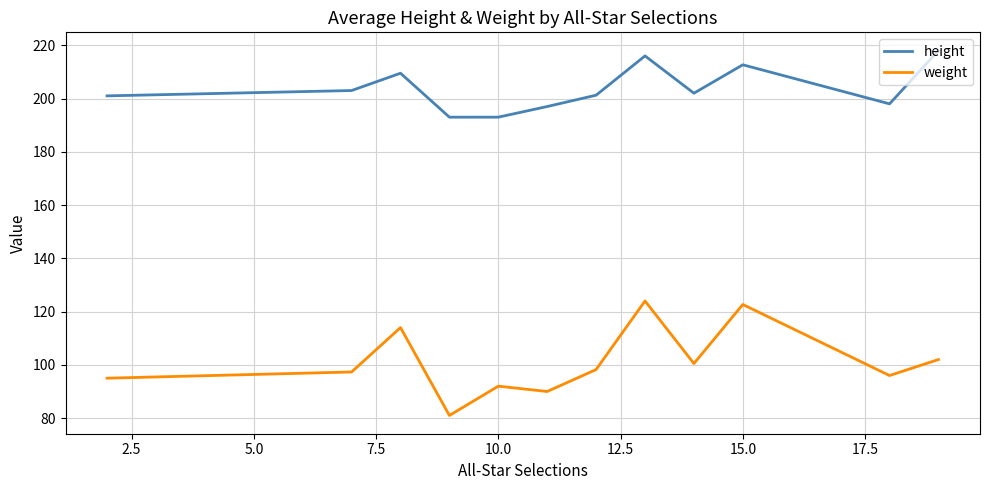

True or false: weight and height intersect in this chart.

False